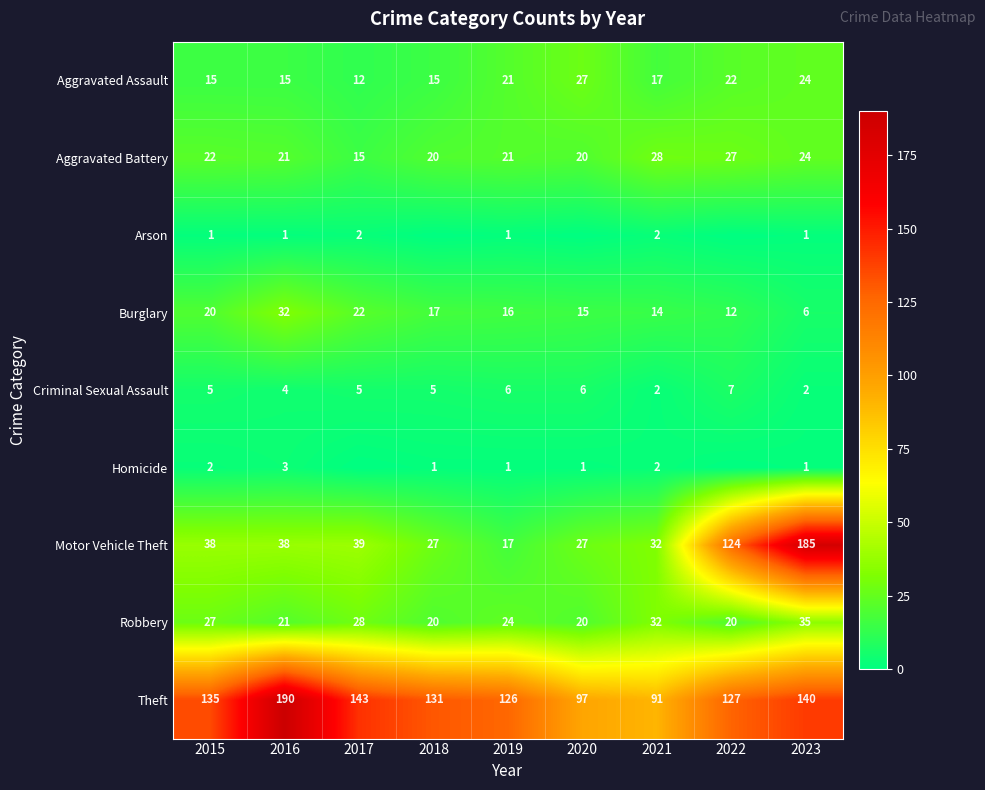

At which label does Burglary reach its minimum?

2023